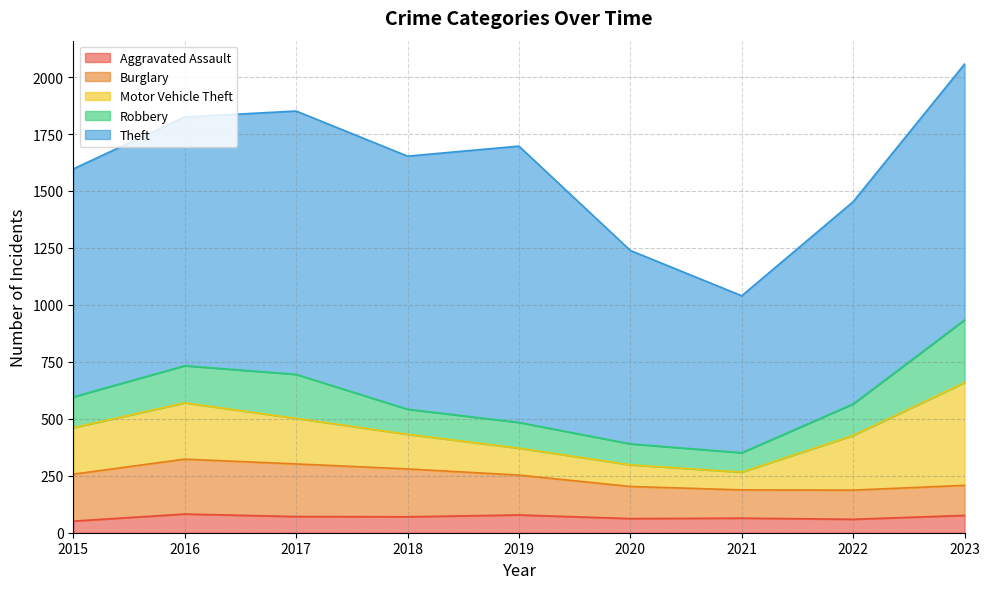

True or false: Burglary and Theft cross at least once.

False